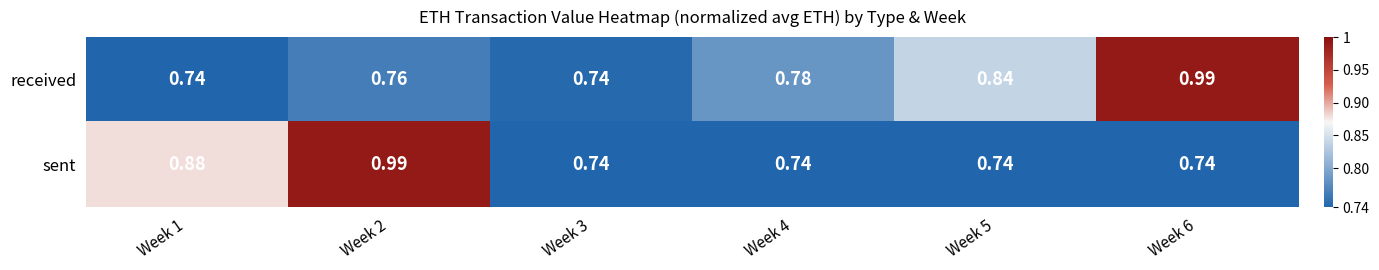

Rank the series at Week 4 from lowest to highest value.

sent, received